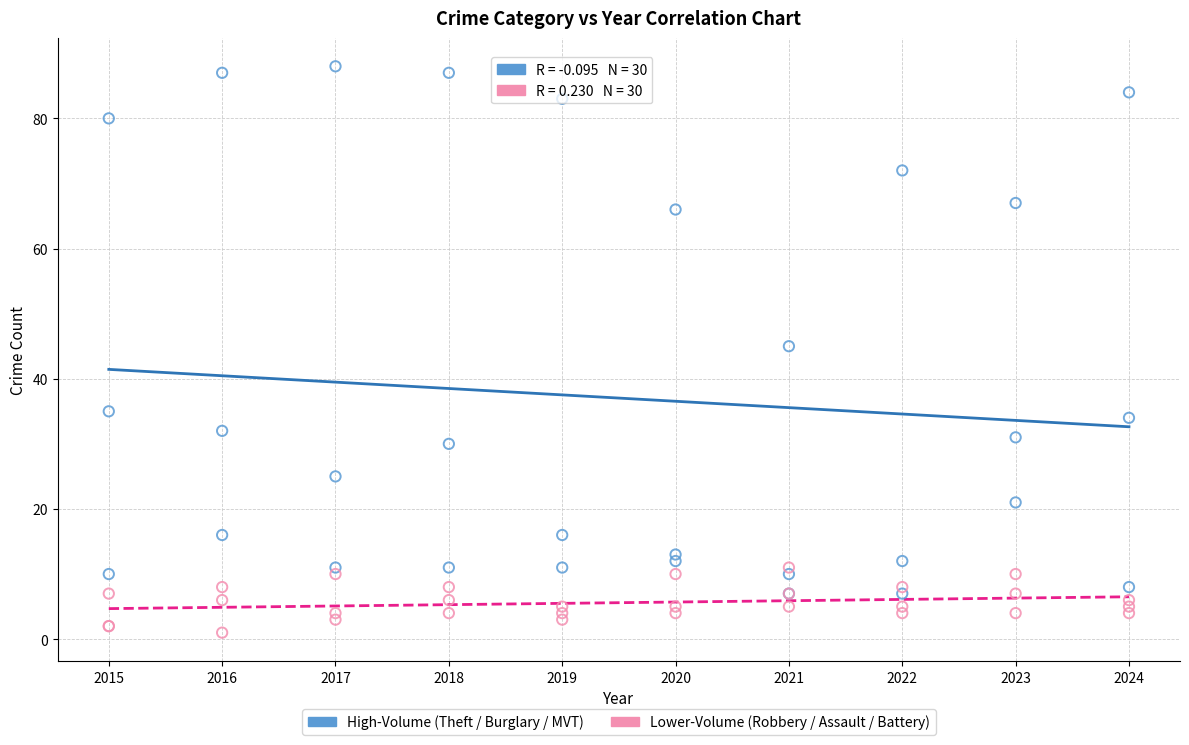

In the High-Volume (Theft / Burglary / MVT) series, what Y value is closest to 47?

45